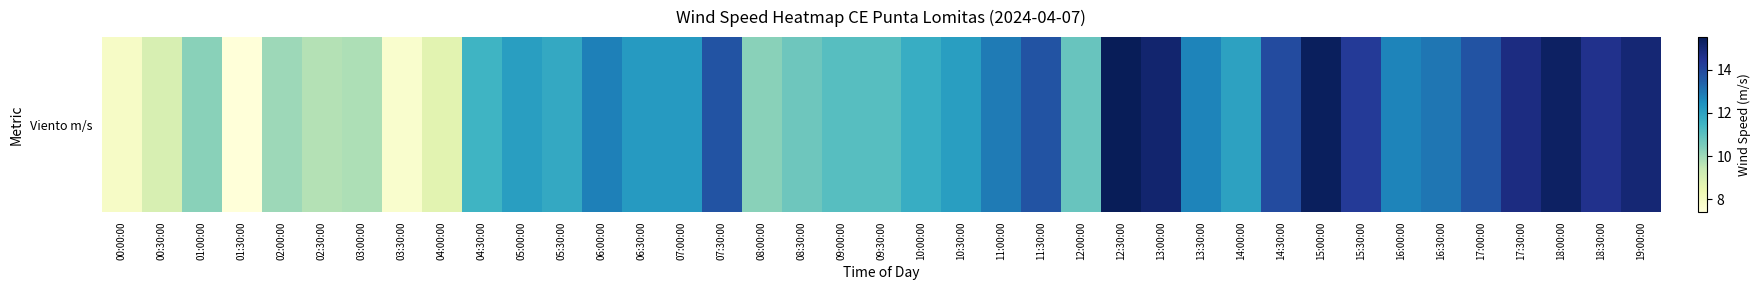

Reading left to right, transcribe all the data shown in this chart.

00:00:00=7.9	00:30:00=9.0	01:00:00=10.3	01:30:00=7.4	02:00:00=10.0	02:30:00=9.7	03:00:00=9.8	03:30:00=7.7	04:00:00=8.7	04:30:00=11.5	05:00:00=12.1	05:30:00=11.8	06:00:00=12.8	06:30:00=12.2	07:00:00=12.2	07:30:00=13.7	08:00:00=10.3	08:30:00=10.7	09:00:00=11.1	09:30:00=11.1	10:00:00=11.7	10:30:00=12.1	11:00:00=12.9	11:30:00=13.7	12:00:00=10.8	12:30:00=15.5	13:00:00=15.1	13:30:00=12.7	14:00:00=12.0	14:30:00=13.9	15:00:00=15.4	15:30:00=14.3	16:00:00=12.7	16:30:00=13.0	17:00:00=13.7	17:30:00=14.8	18:00:00=15.3	18:30:00=14.6	19:00:00=15.0